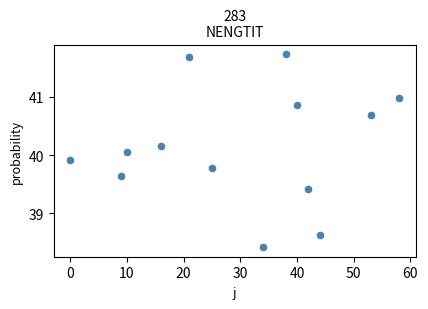

What is the range of Y values (max minus min)?

3.3